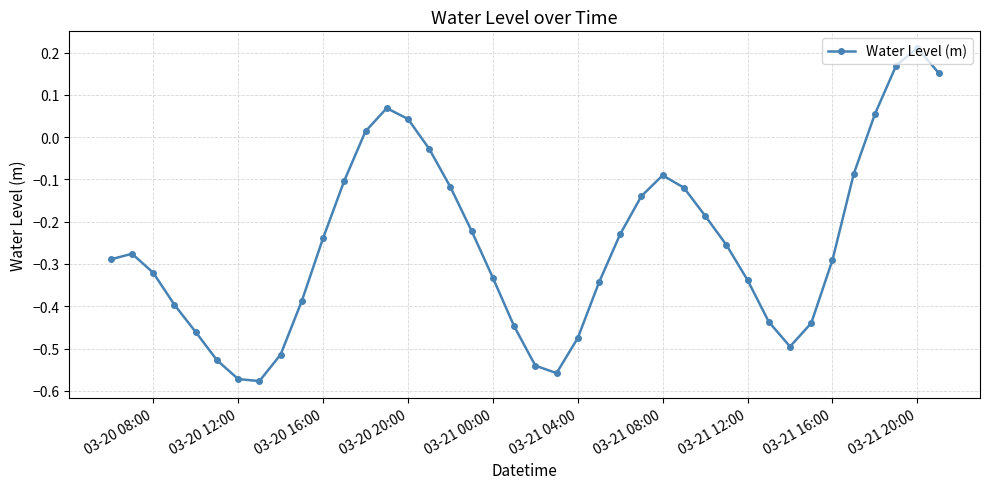

How many lines are shown in the chart?

1